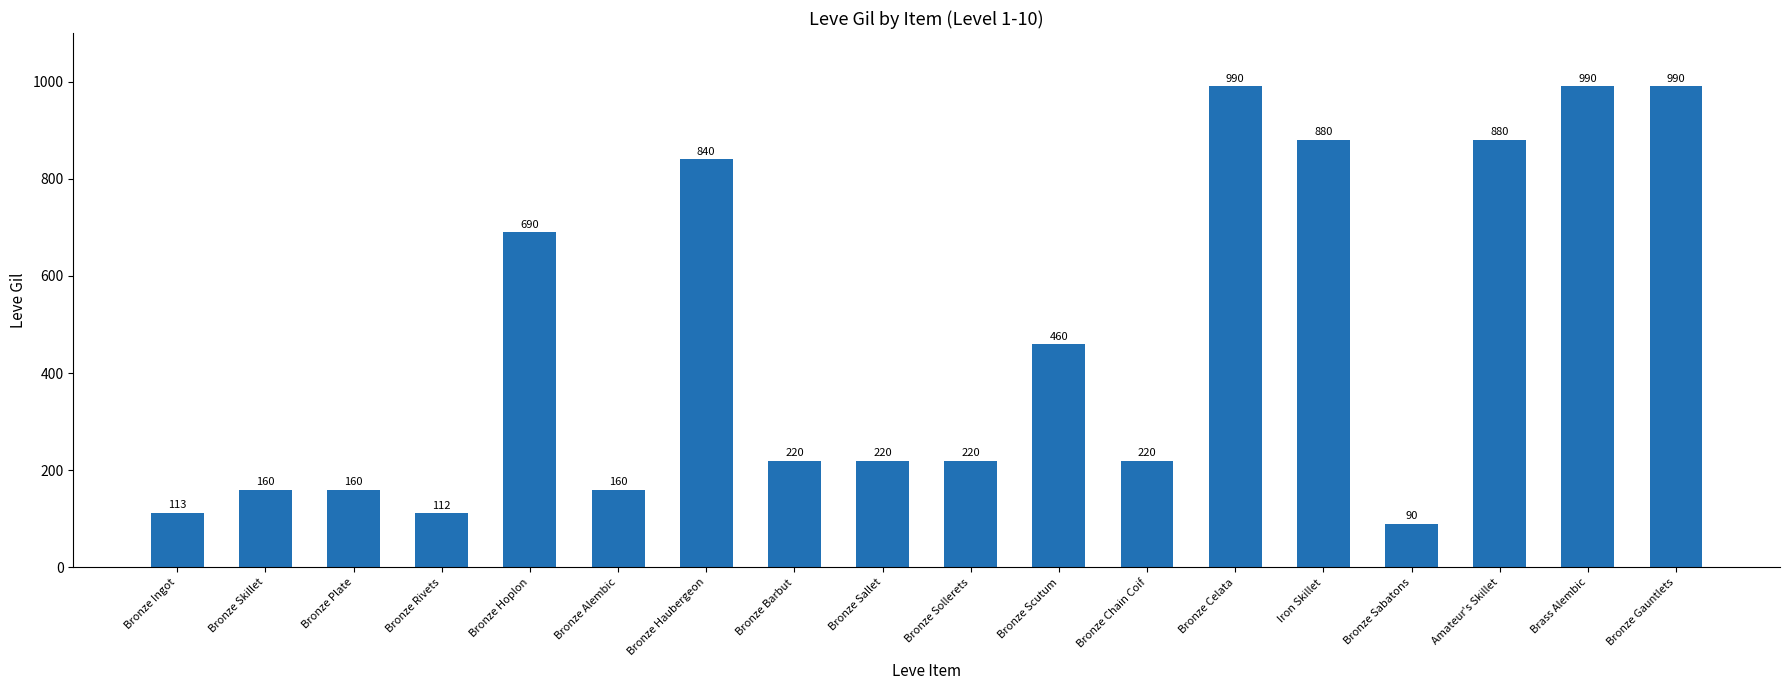

How many data points does each series have?

18